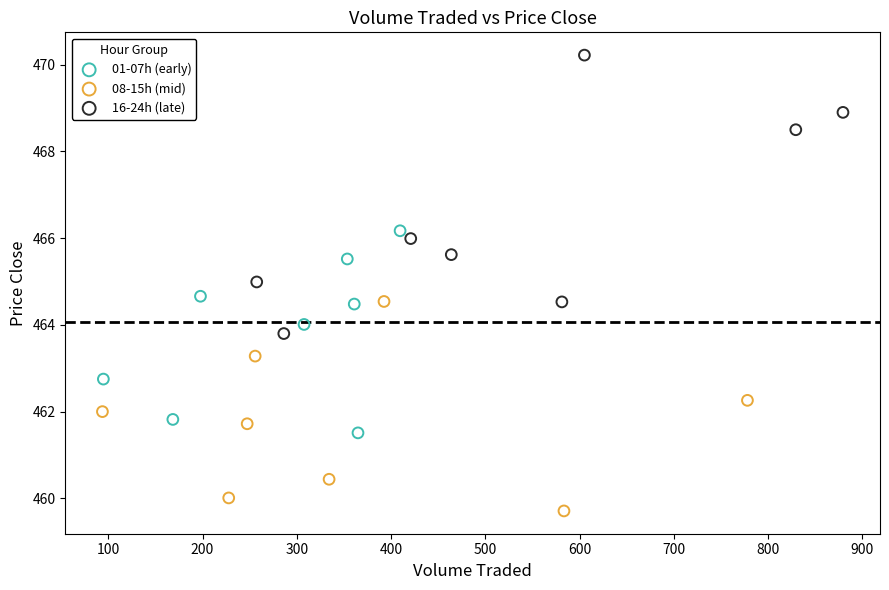

What are all the series names shown in the legend?

01-07h (early), 08-15h (mid), 16-24h (late)